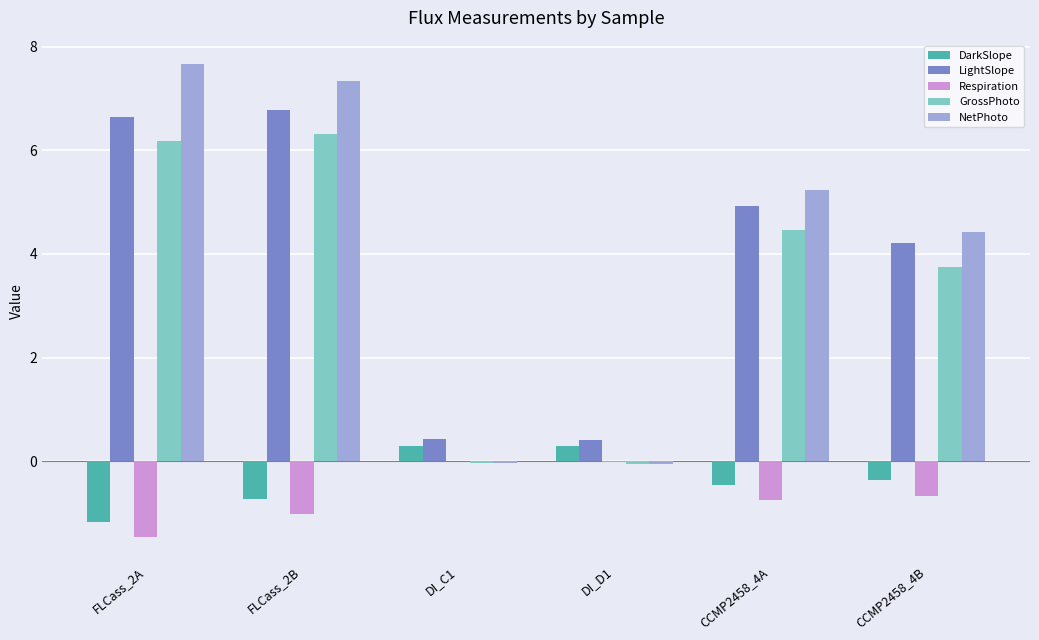

How many groups of bars are there?

6